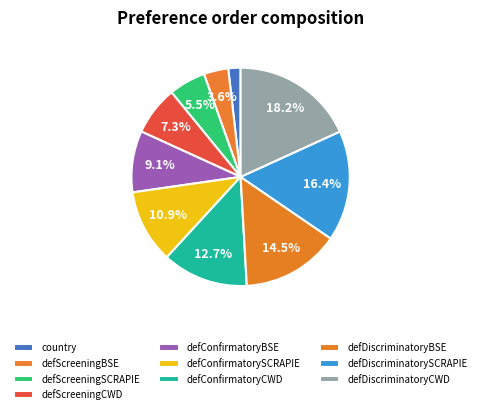

How many slices are in this pie chart?

10